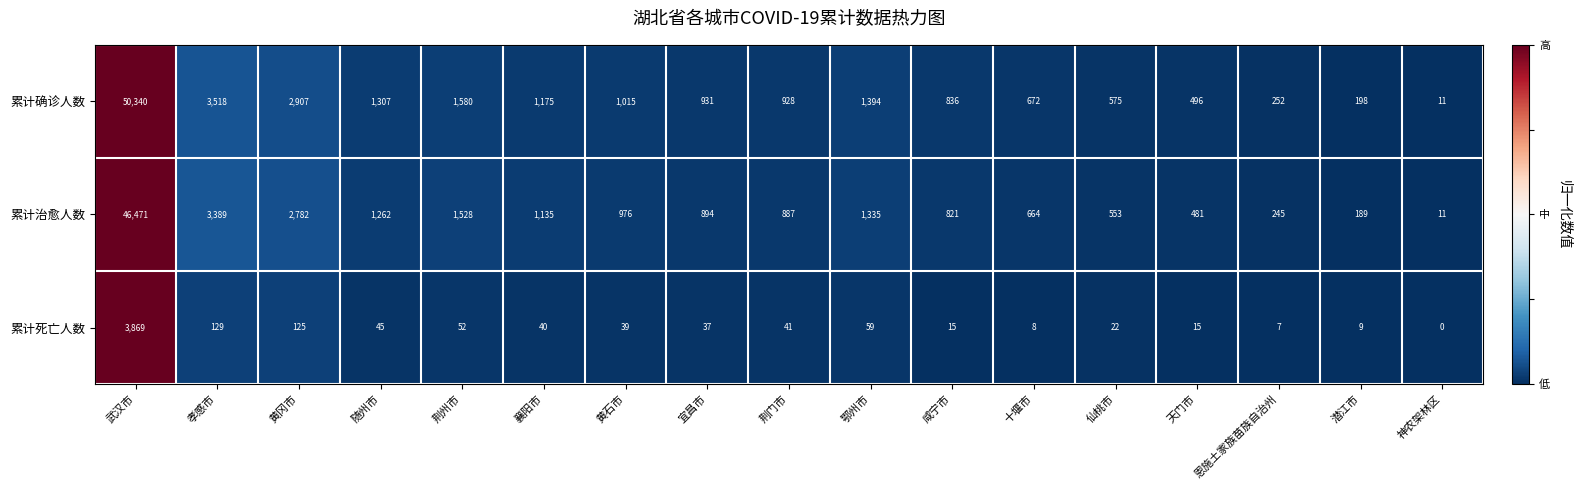

Which series has the largest total across all categories?

累计确诊人数